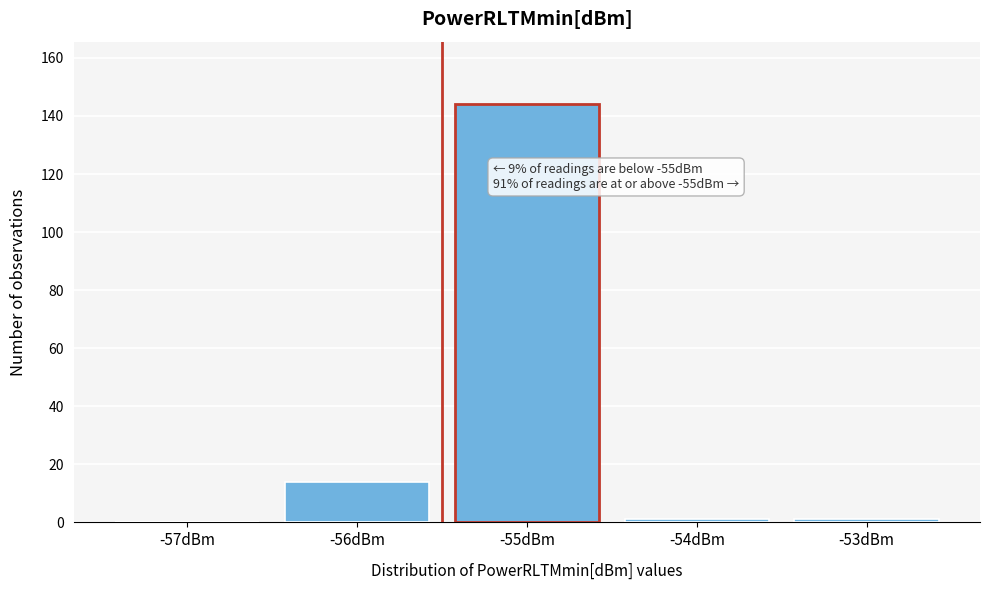

Reading left to right, what are all the values shown in this chart?

-57dBm=0	-56dBm=14	-55dBm=144	-54dBm=1	-53dBm=1